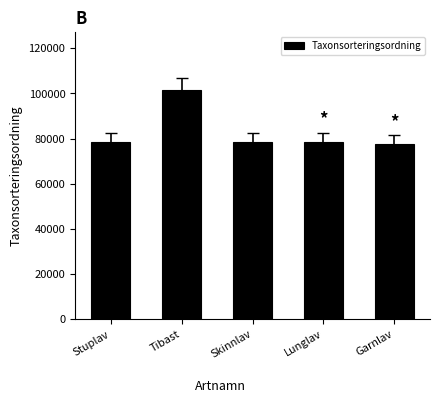

What is the maximum value shown in the chart?

101680